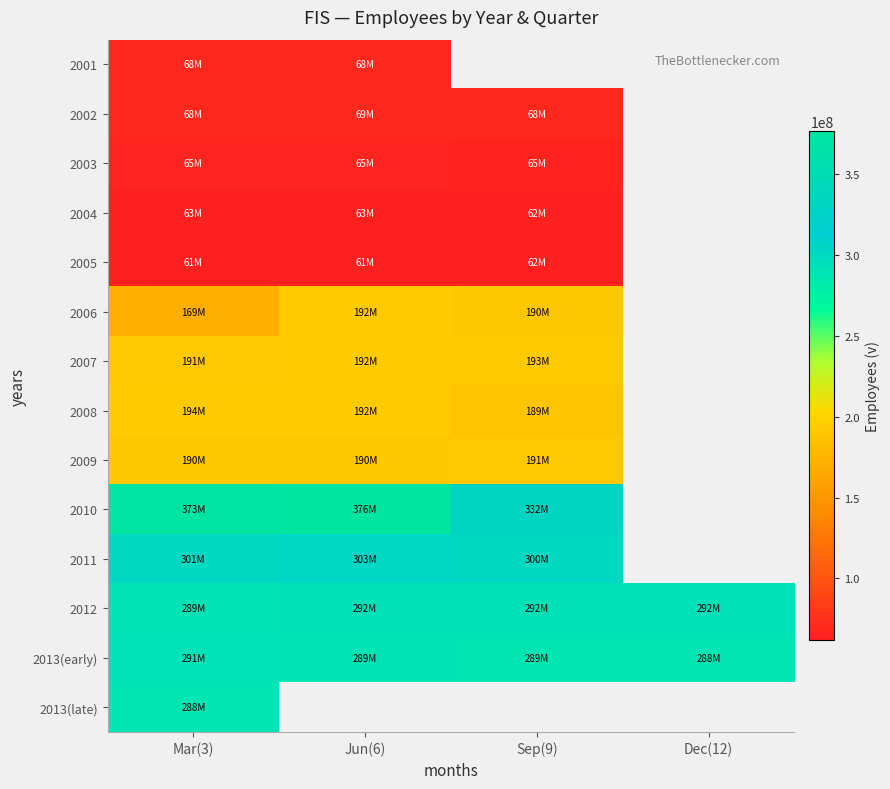

At which label does 2010 reach its peak?

Jun(6)